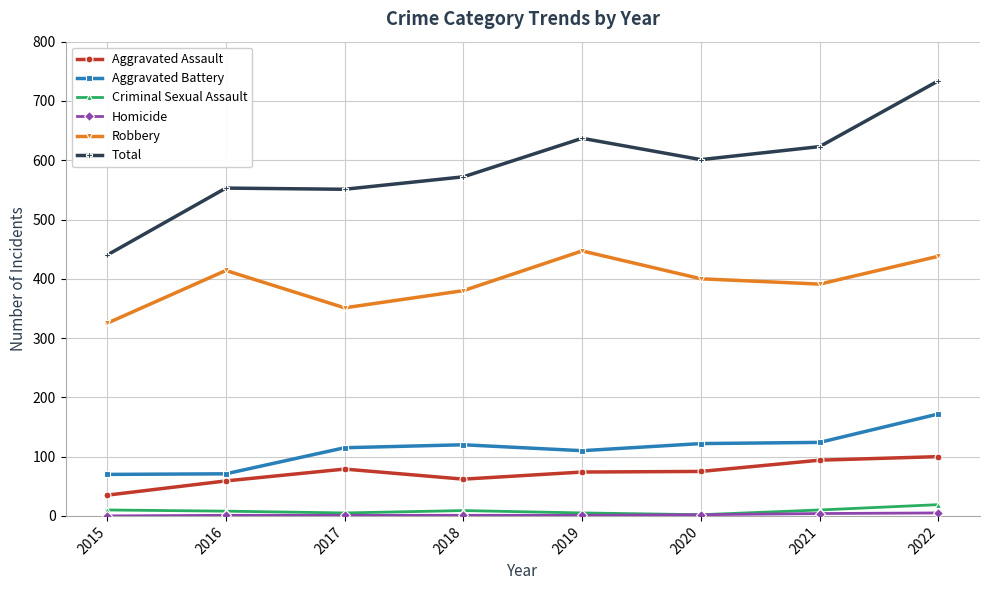

What is the sum of the Criminal Sexual Assault values at 2019 and 2020?

7